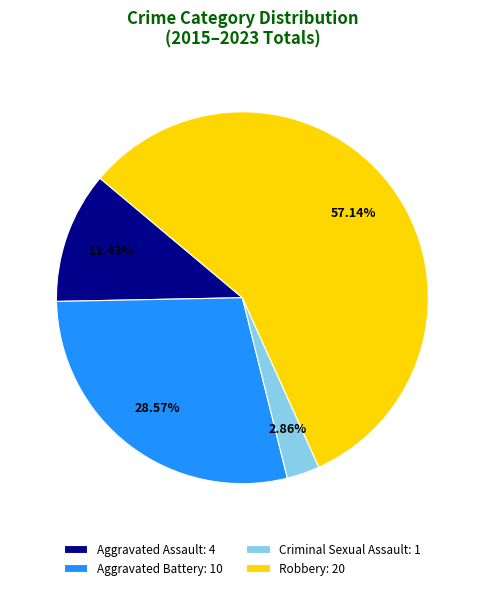

Rank the categories by value from lowest to highest.

Criminal Sexual Assault: 1, Aggravated Assault: 4, Aggravated Battery: 10, Robbery: 20